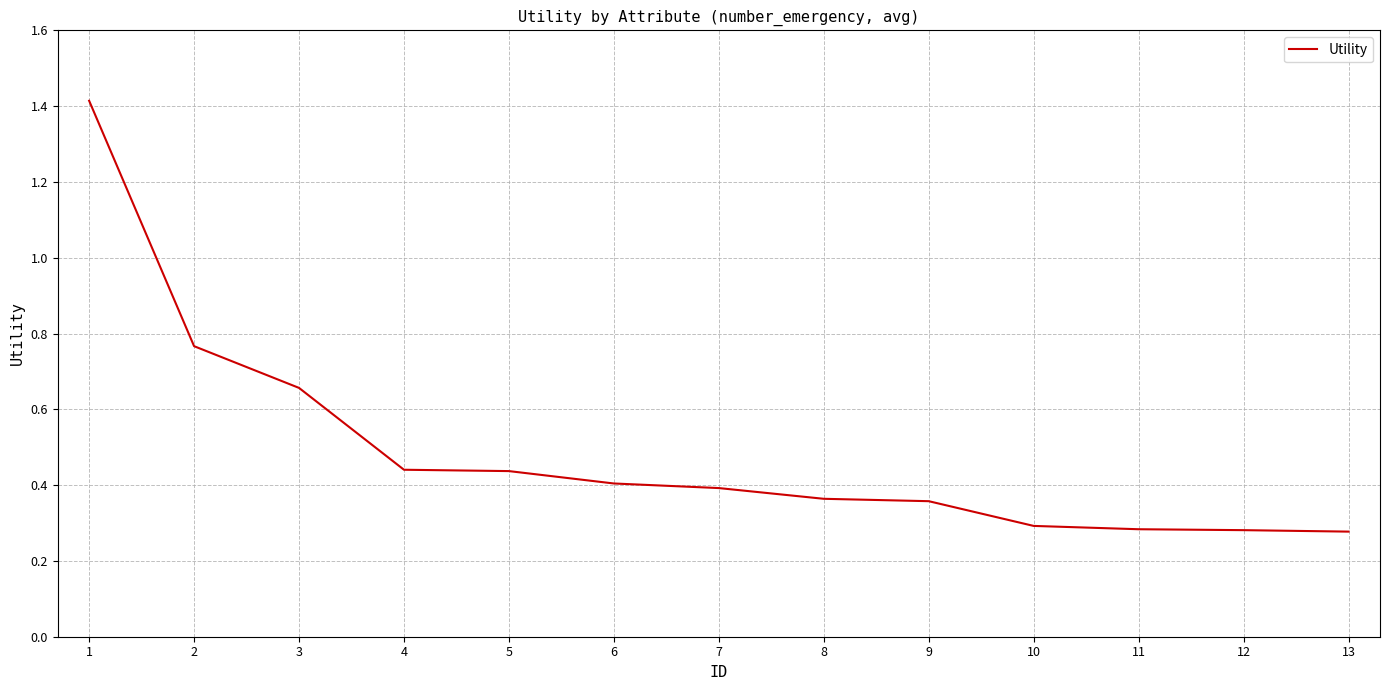

The chart shows a value of 0.4 at 6. True or false?

True